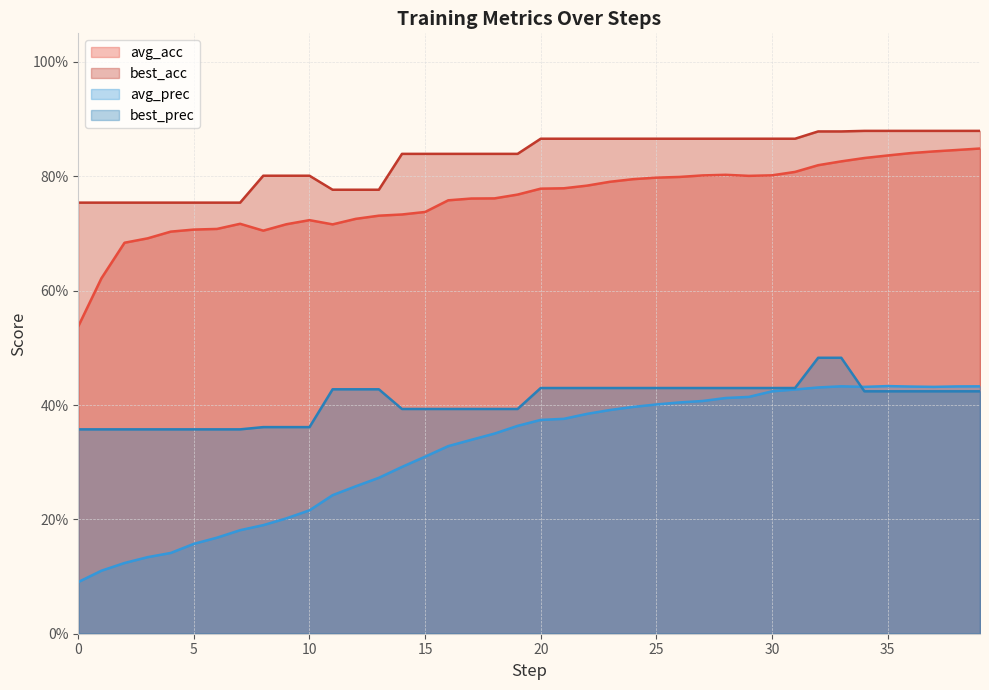

True or false: best_acc and best_prec intersect in this chart.

False